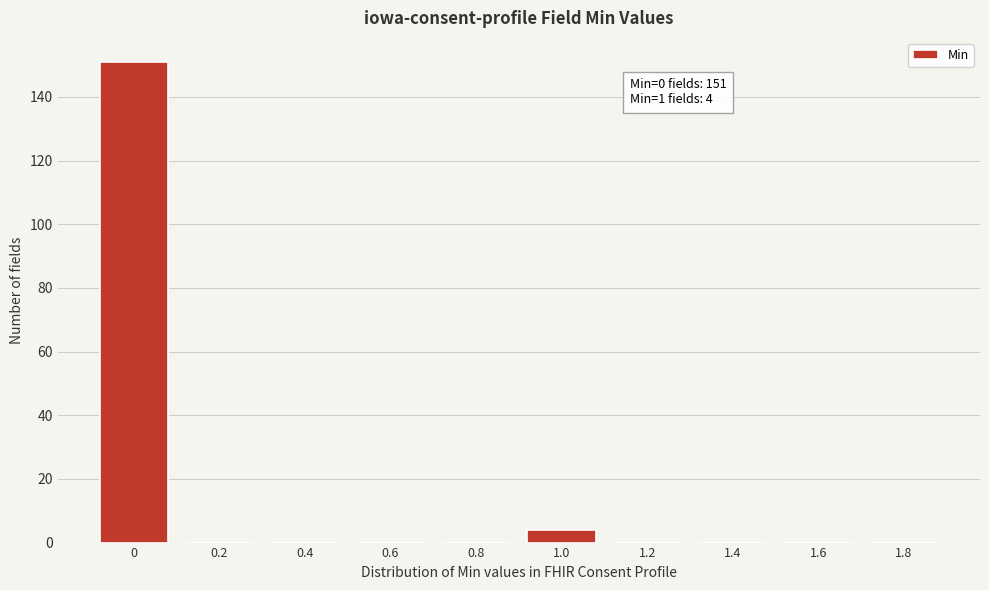

Reading right to left, what are all the values shown in this chart?

1.8=0	1.6=0	1.4=0	1.2=0	1.0=4	0.8=0	0.6=0	0.4=0	0.2=0	0=151